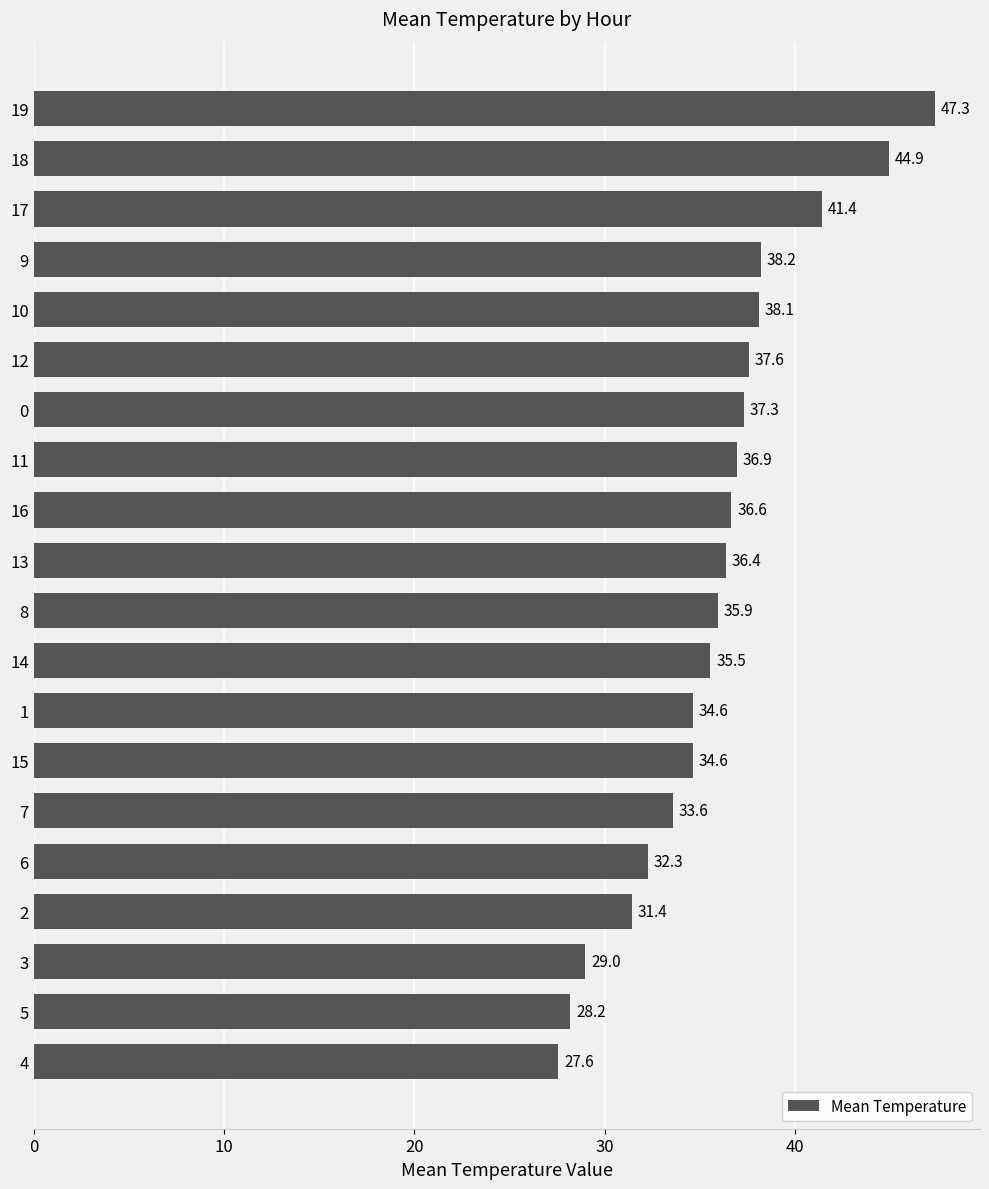

At which label is the value closest to 37?

11